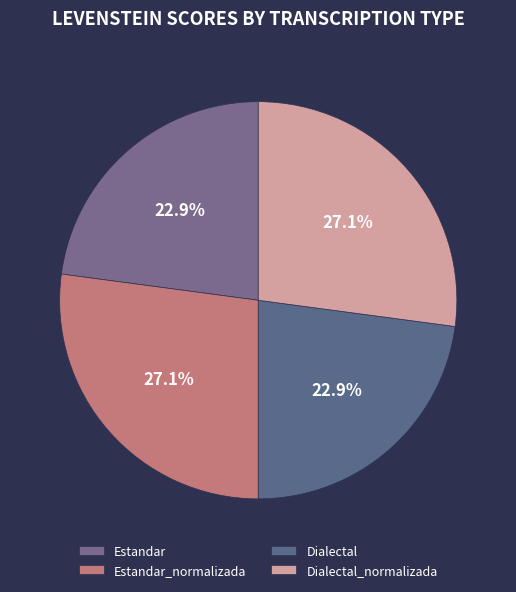

To the nearest percent, what percentage of the pie is Dialectal?

23%